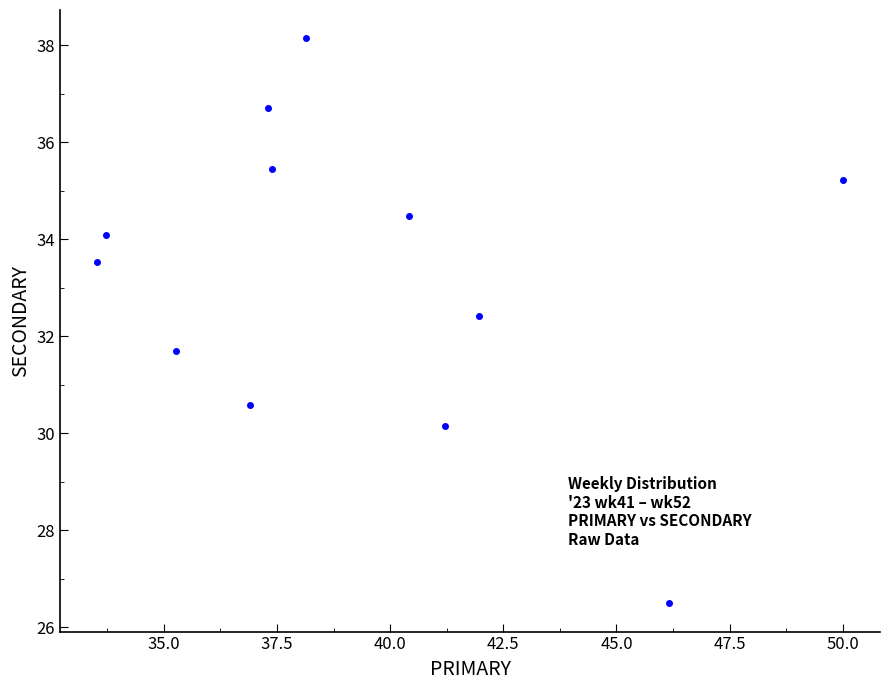

What is the average Y value?

33.2